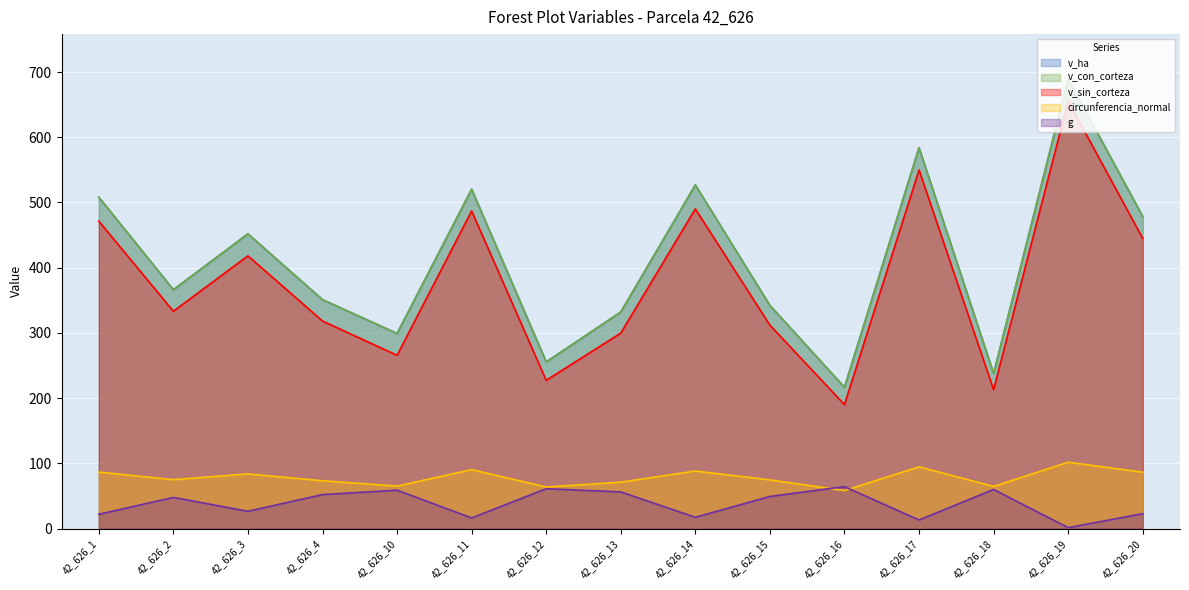

What is the difference between the highest and lowest values at 42_626_10?

240.3